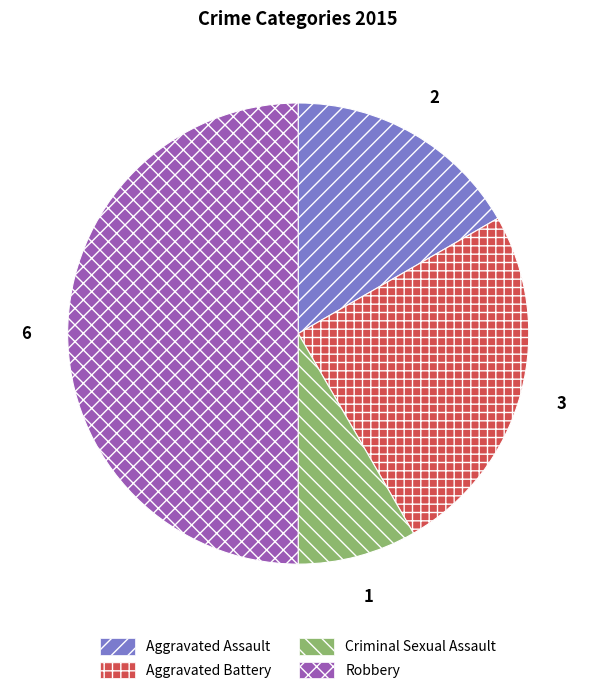

Which slice is the smallest?

Criminal Sexual Assault